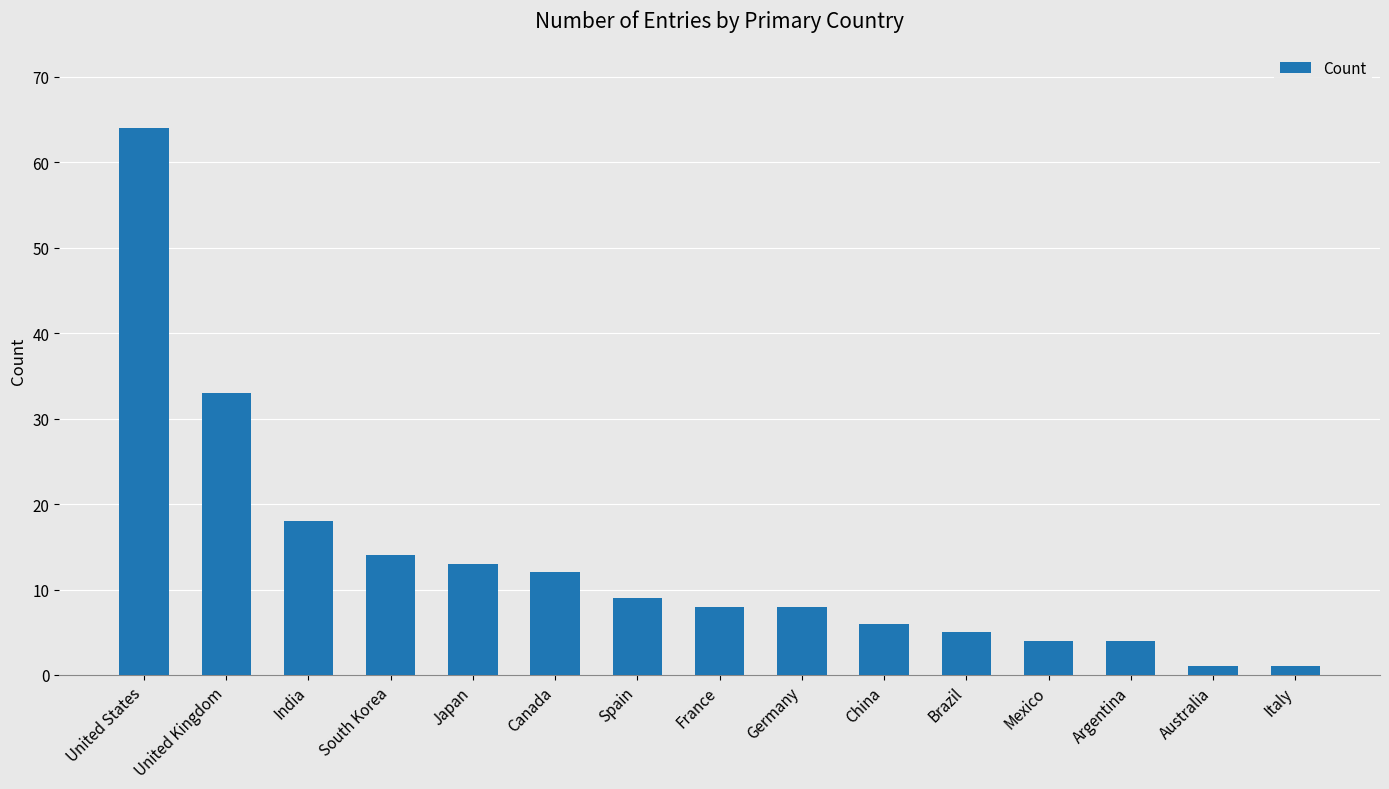

What is the difference between the values at Japan and Australia?

12